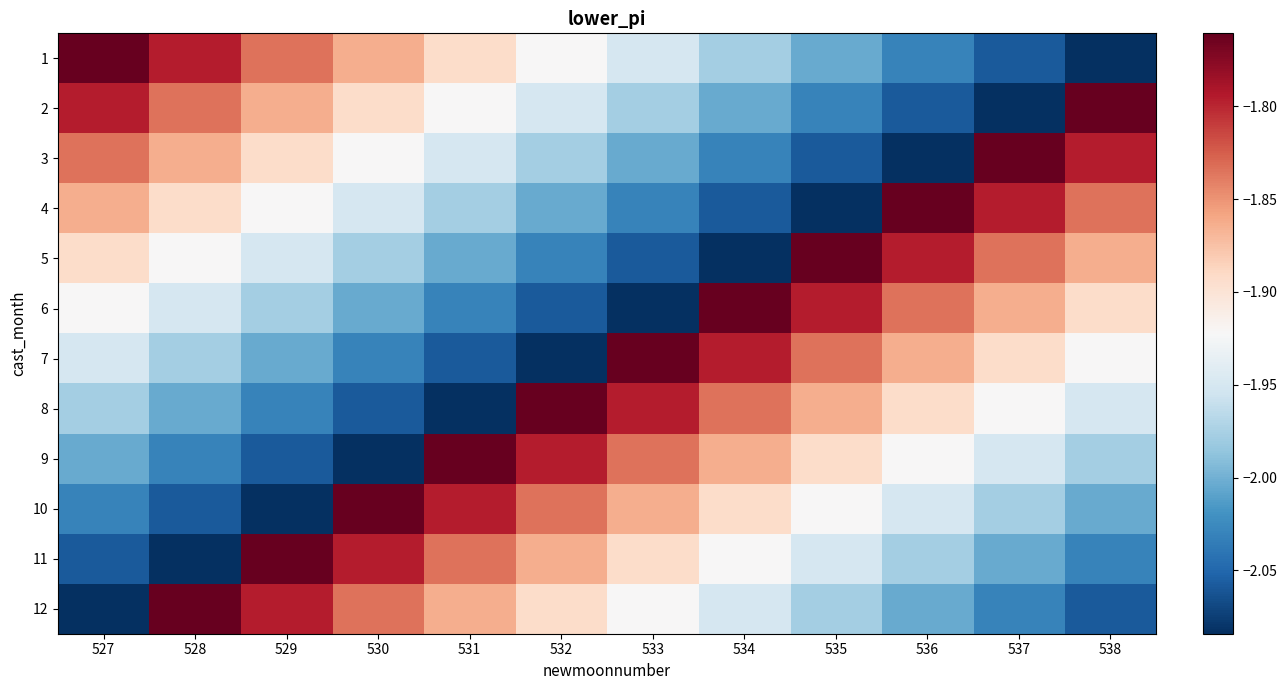

How many series are shown in this chart?

12